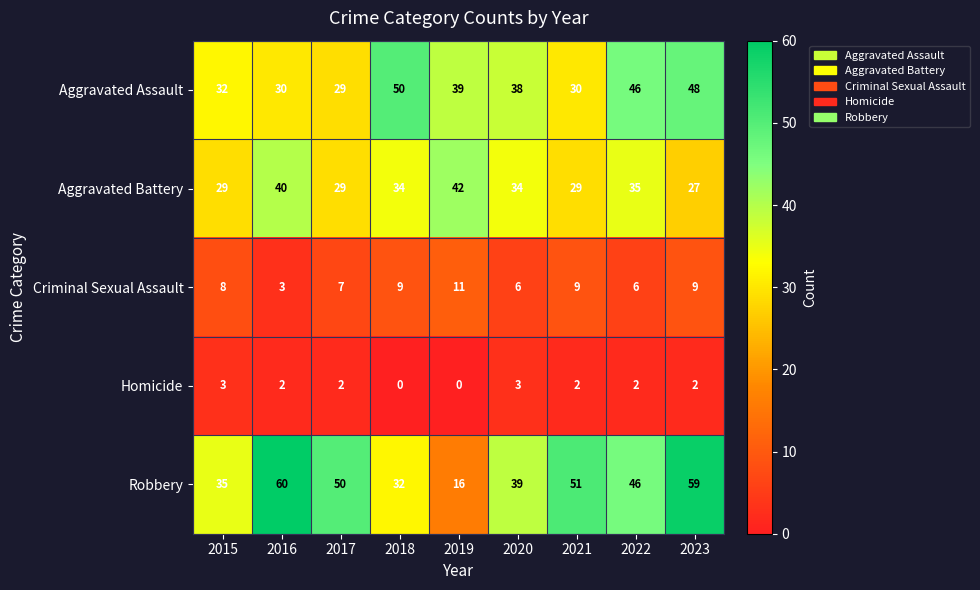

What is the difference between the highest and lowest values at 2021?

49